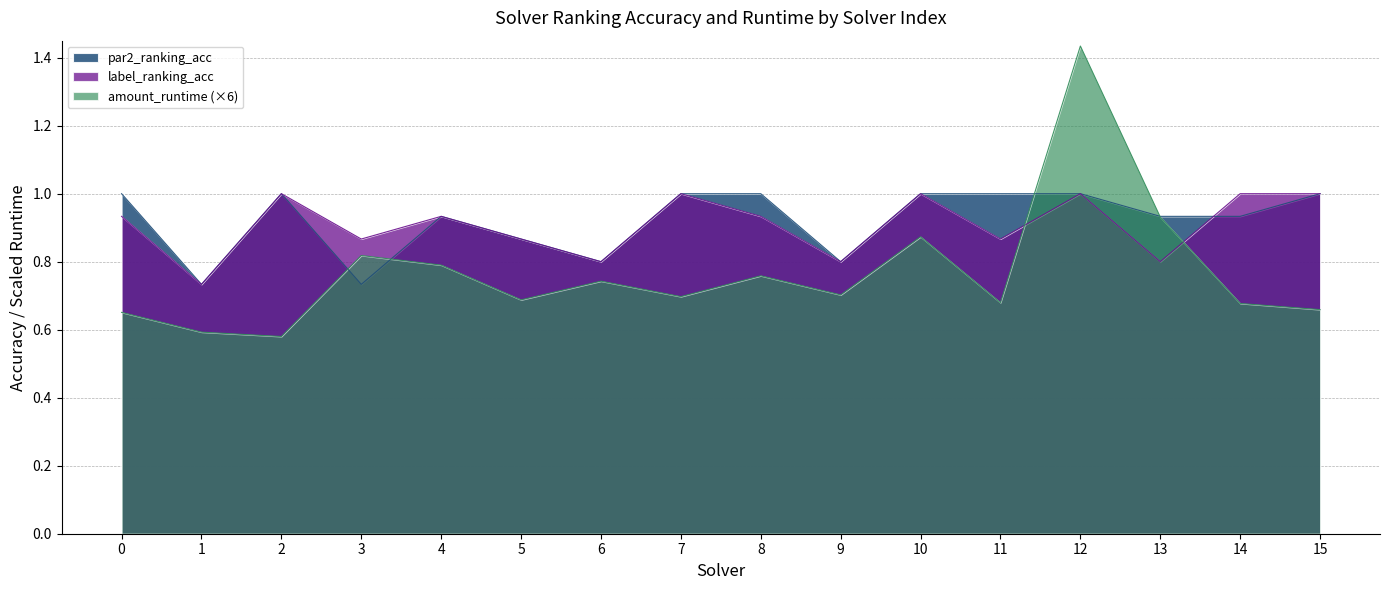

What is the maximum value for amount_runtime?

1.4